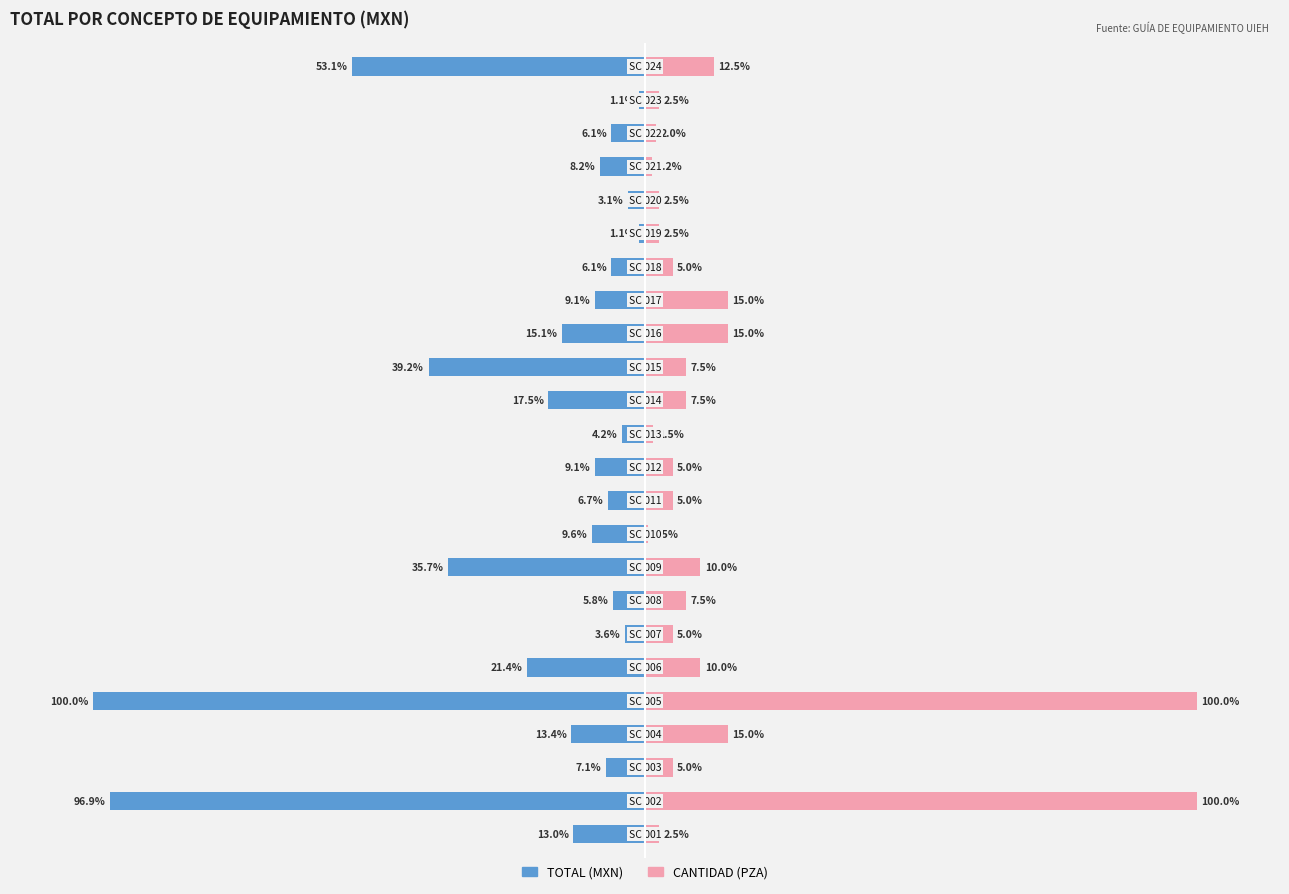

How many categories are shown in the chart?

24